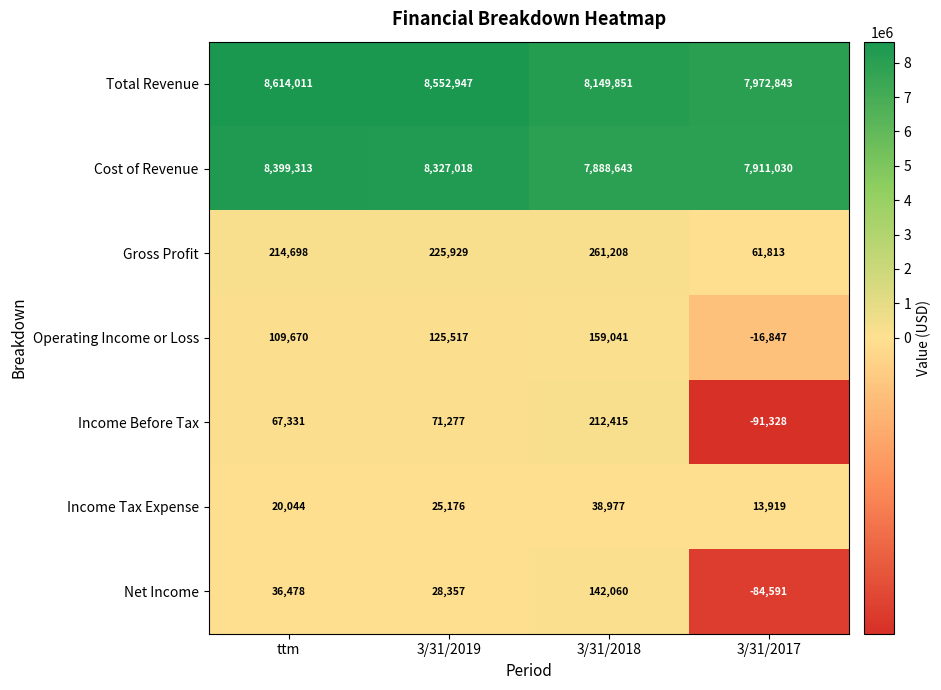

The Gross Profit series shows 225929 at 3/31/2019. True or false?

True